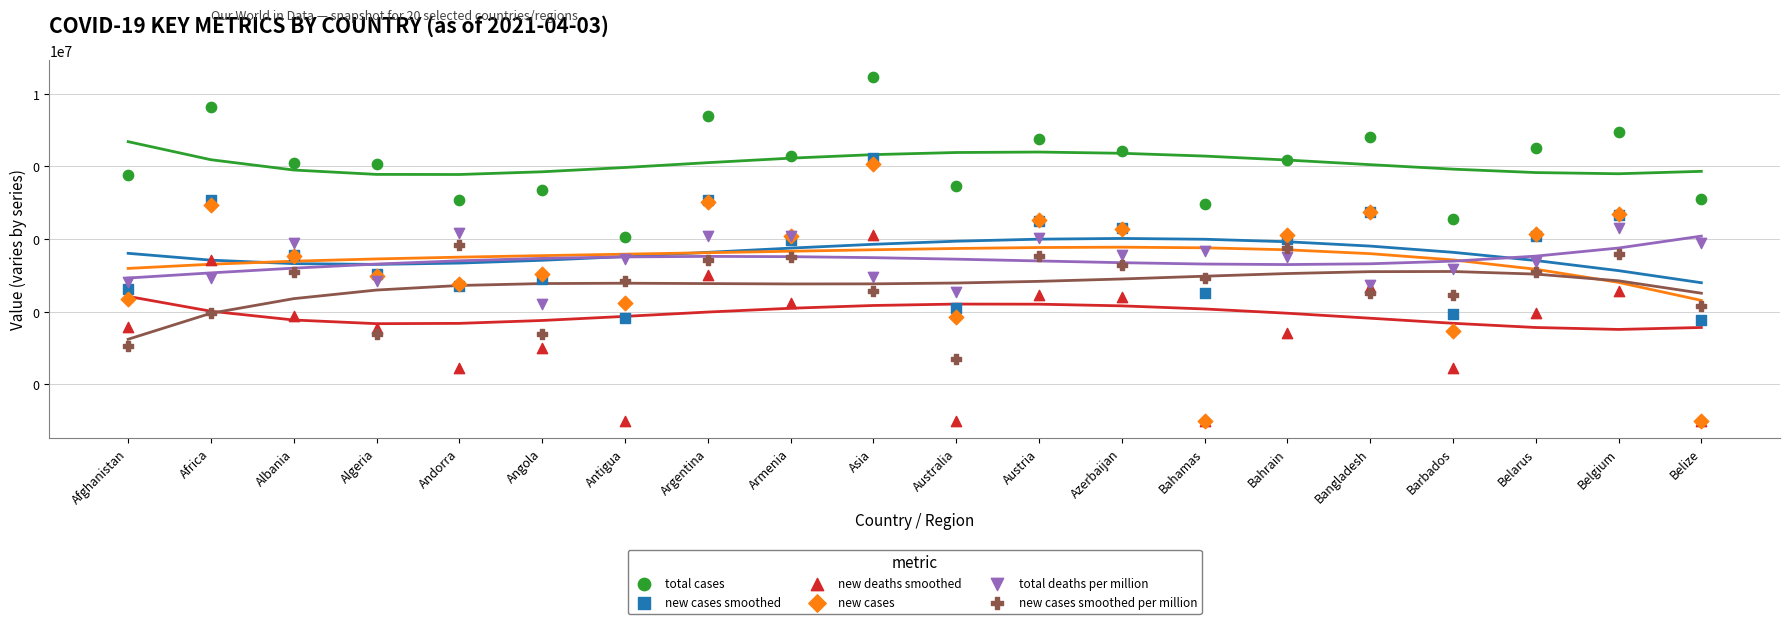

What is the total value across all series at Angola?

22789.1